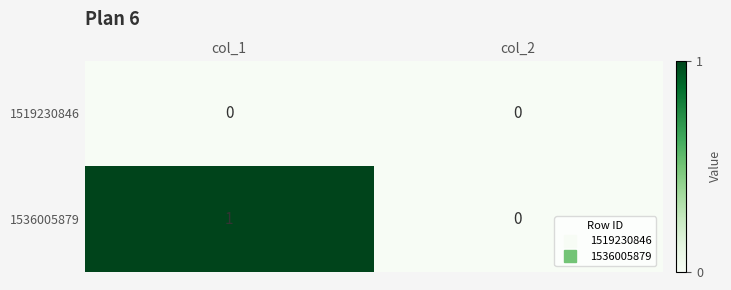

How many distinct data groups are displayed?

2